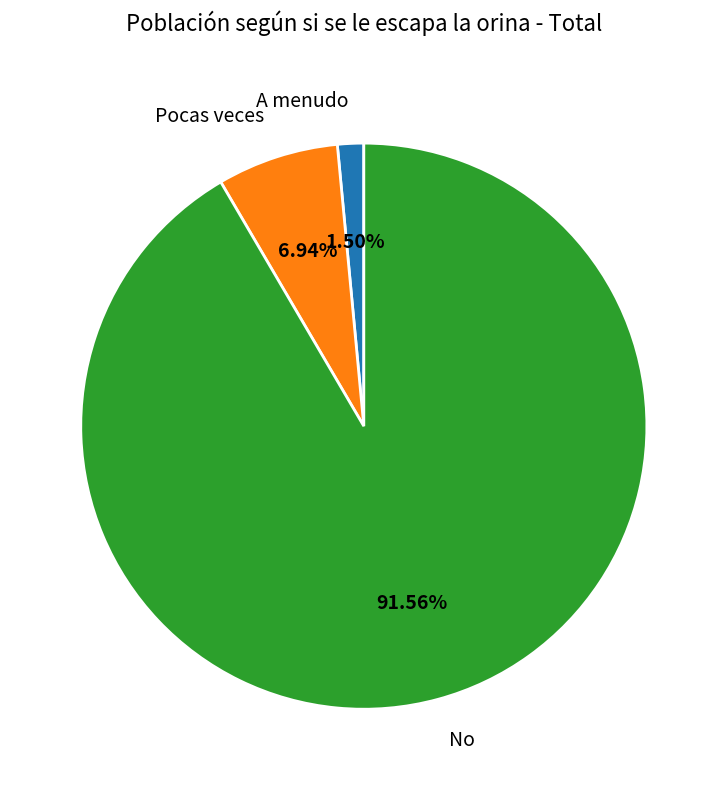

True or false: Pocas veces accounts for 7% of the total.

True